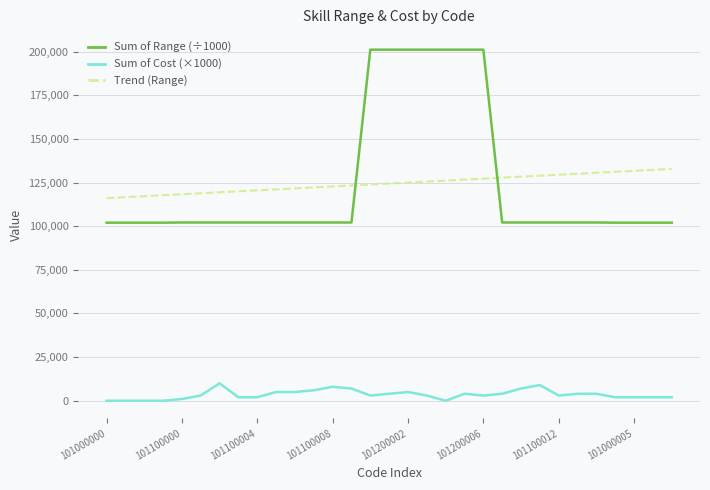

Which series has the widest spread of values?

Sum of Range (÷1000)